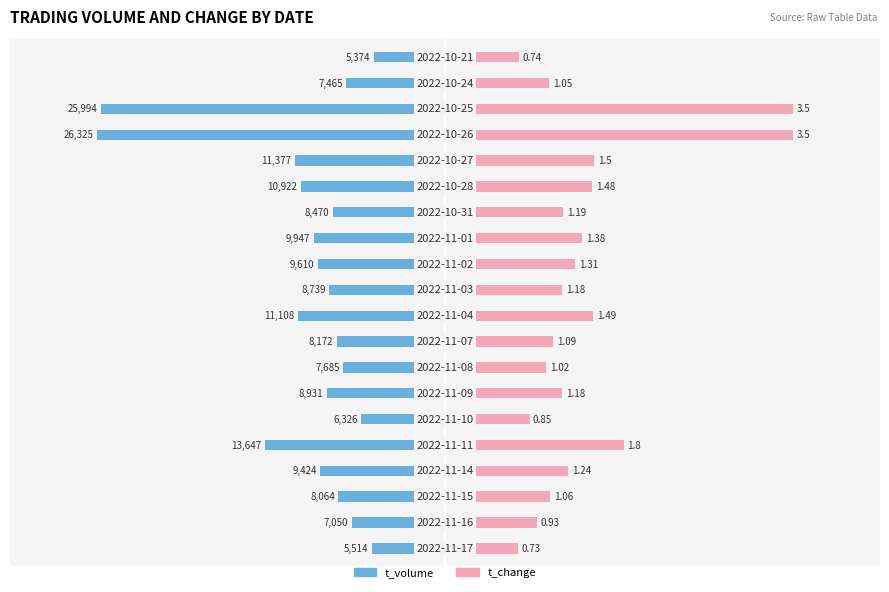

Which has a higher value, 13 or 11?

13